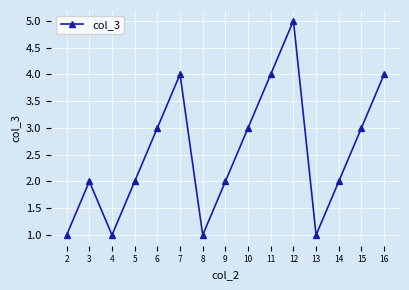

Which label corresponds to the largest value in the chart?

12